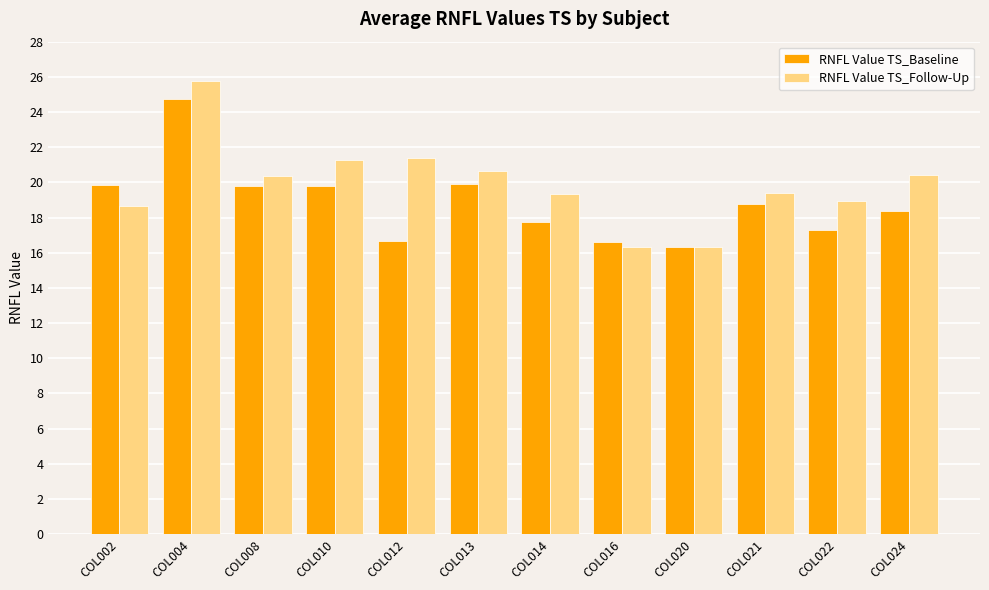

Are the bars grouped side by side (vs. stacked)?

Yes